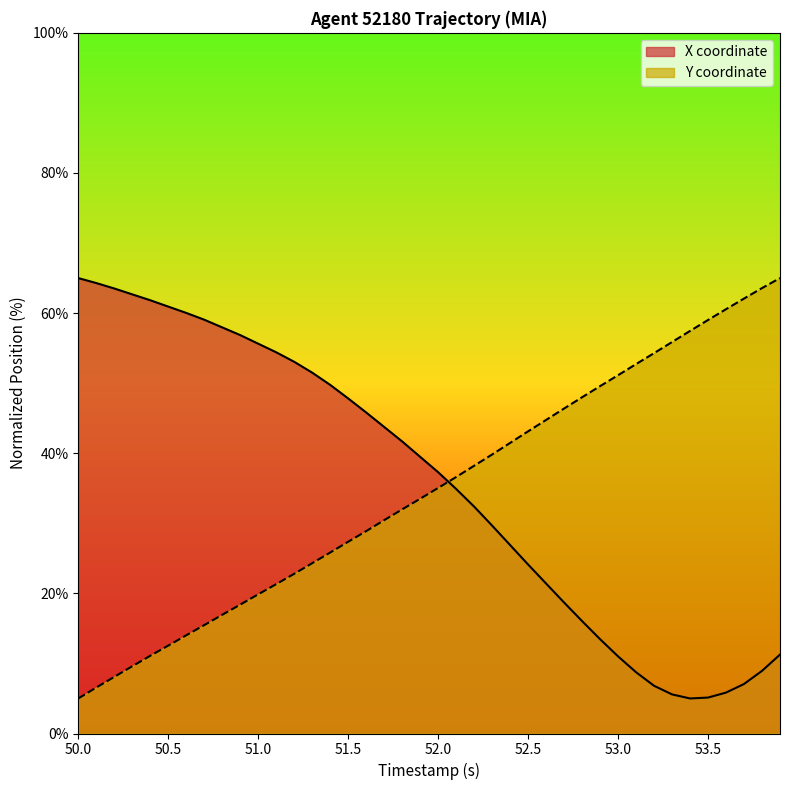

Which series has the largest total across all categories?

X